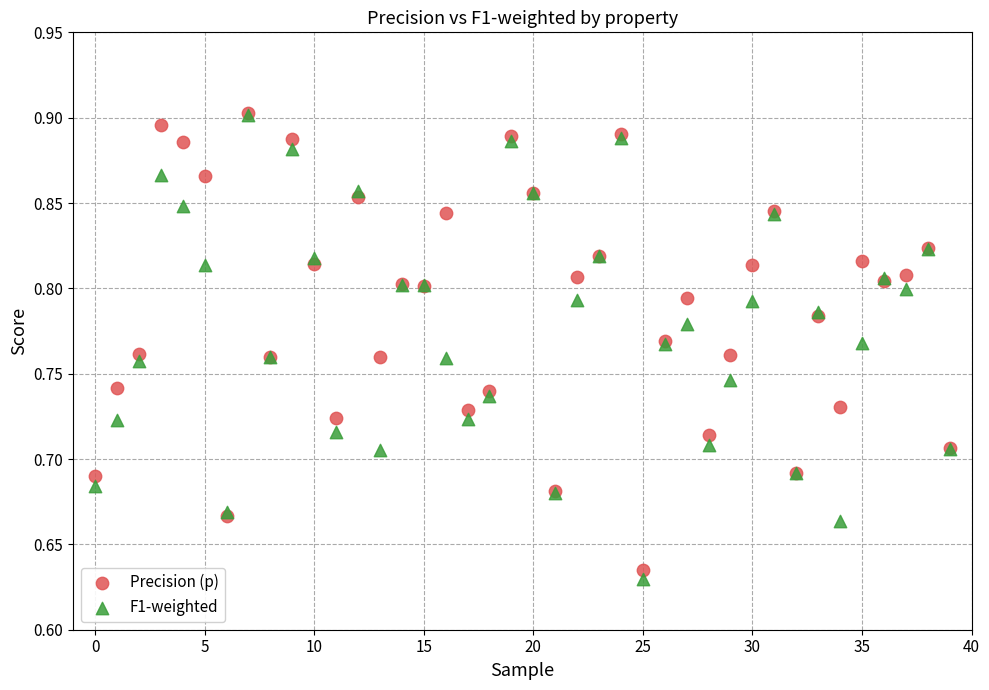

What are all the series names shown in the legend?

Precision (p), F1-weighted